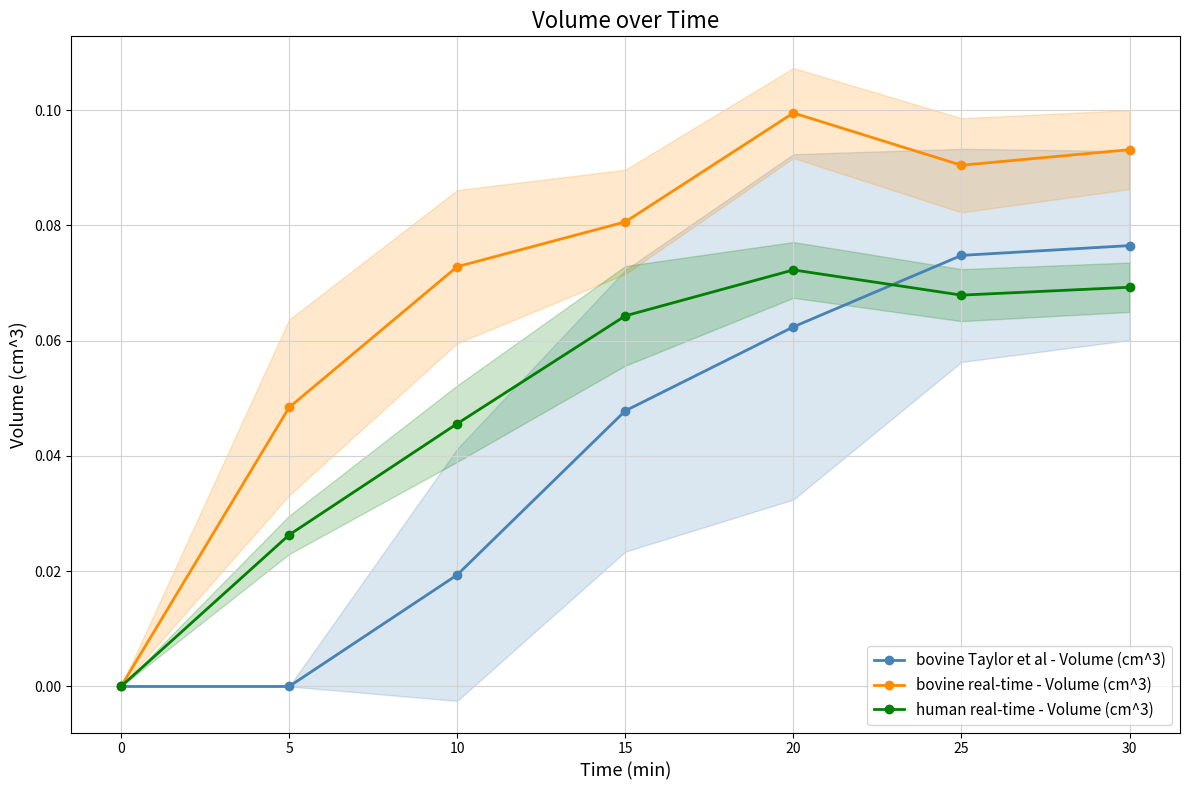

True or false: bovine real-time - Volume (cm^3) and bovine Taylor et al - Volume (cm^3) intersect in this chart.

False